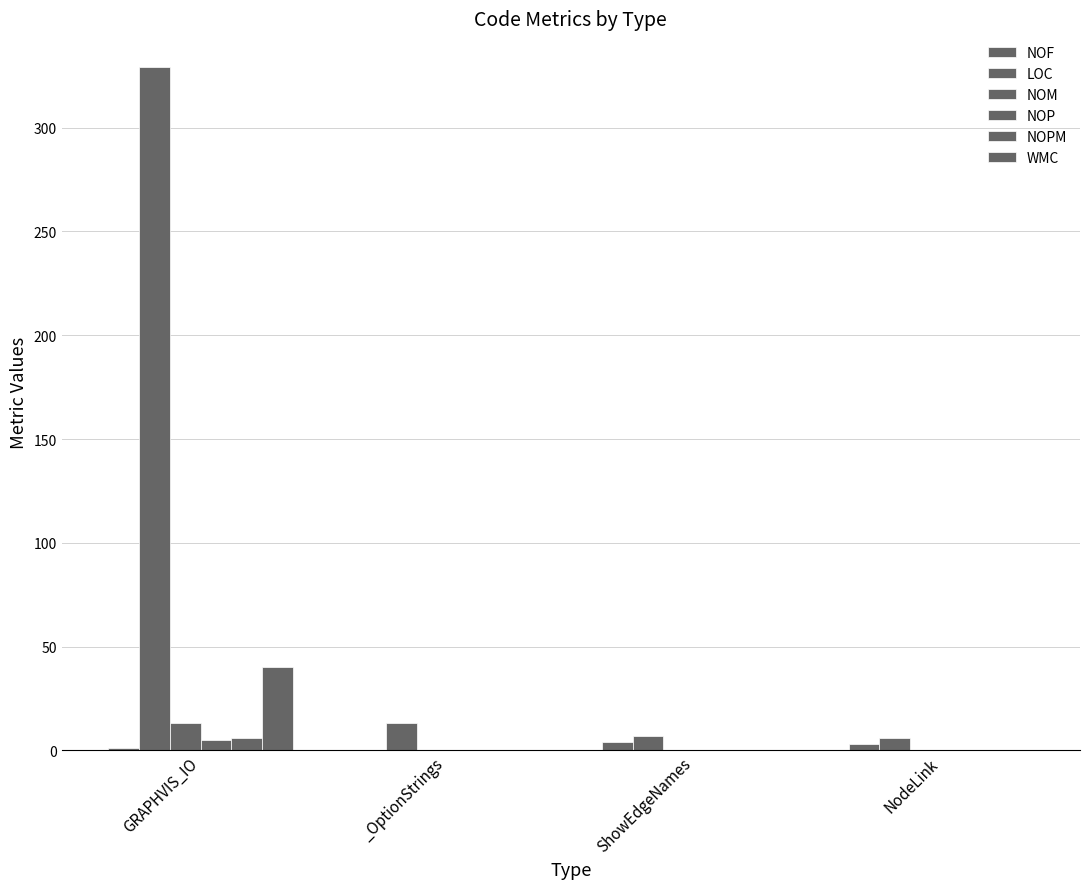

What is the total value across all series at _OptionStrings?

13